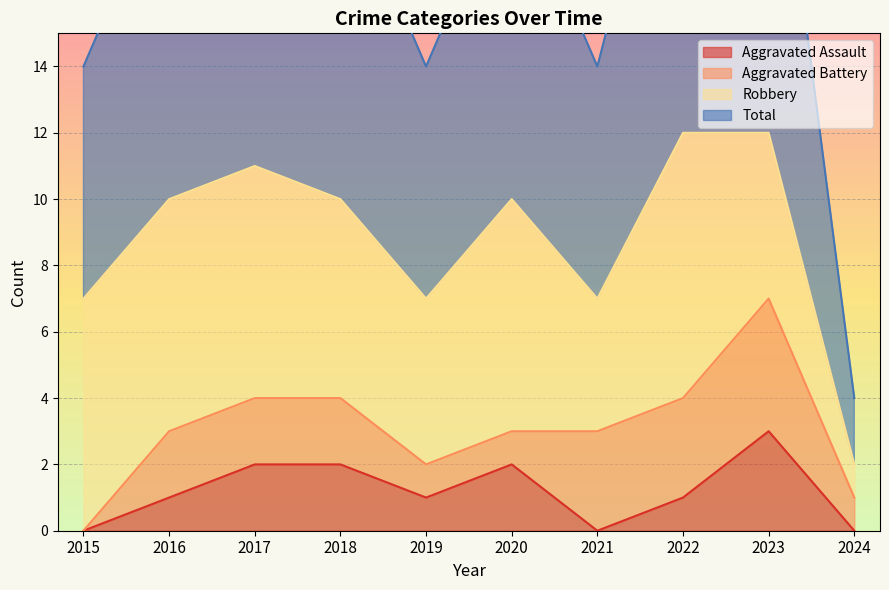

Rank the categories by Total value from lowest to highest.

2024, 2015, 2019, 2021, 2016, 2018, 2020, 2017, 2022, 2023